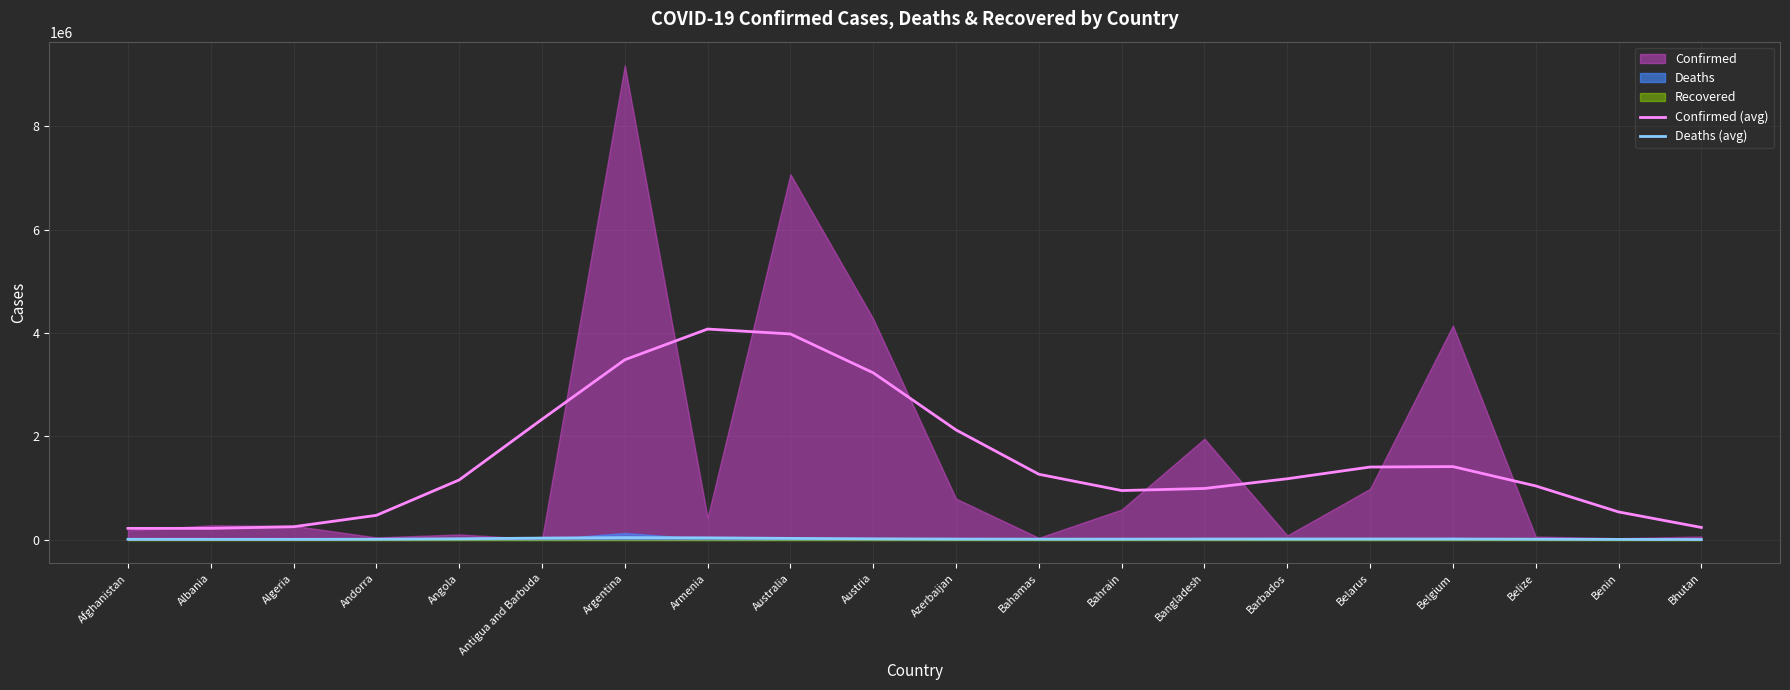

True or false: Deaths (avg) and Confirmed (avg) intersect in this chart.

False